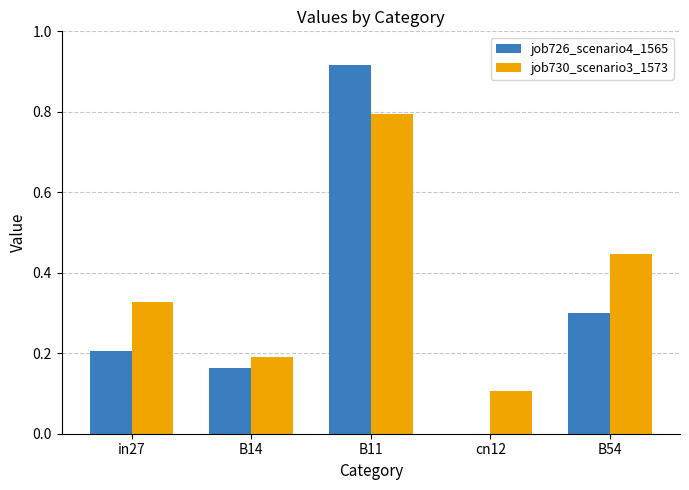

At which label does job726_scenario4_1565 reach its peak?

B11